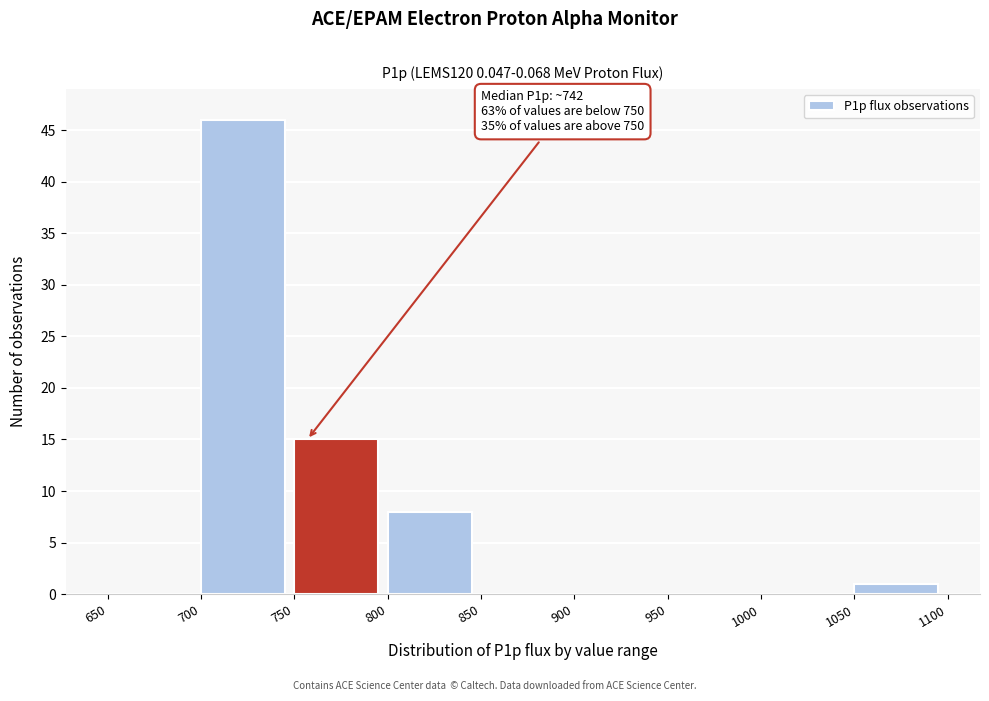

Which range on the x-axis has the tallest bar?

700 to 750